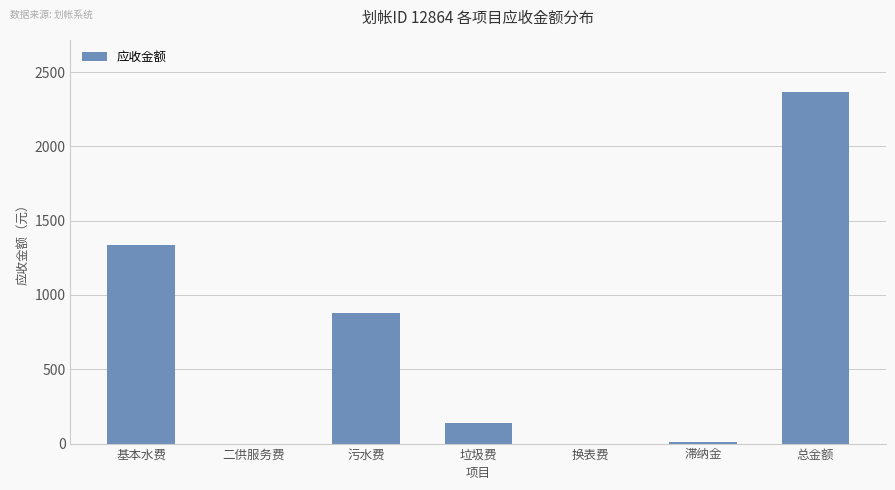

Where is the data nearest to the value 1181?

基本水费